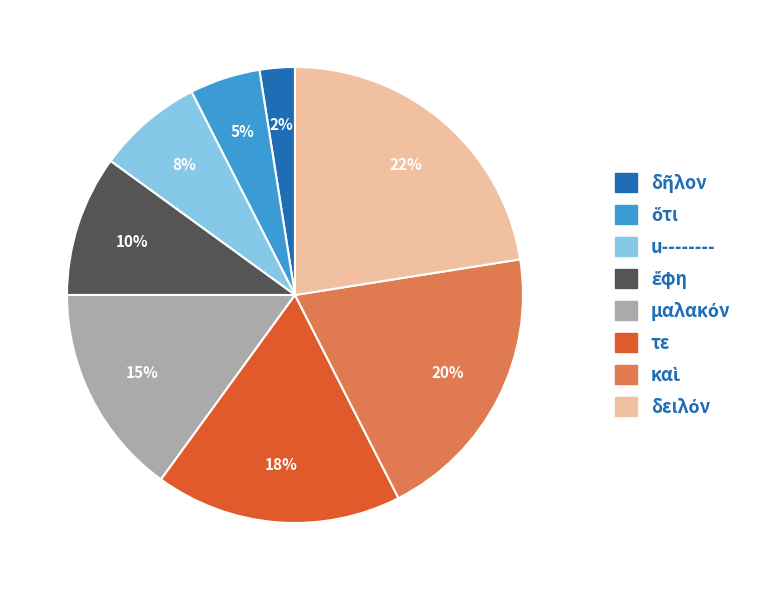

To the nearest percent, what is the average slice percentage?

12%